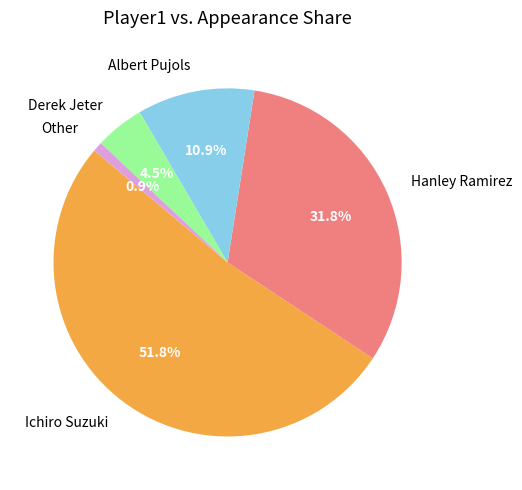

What is the total percentage of Hanley Ramirez and Other?

32.7%